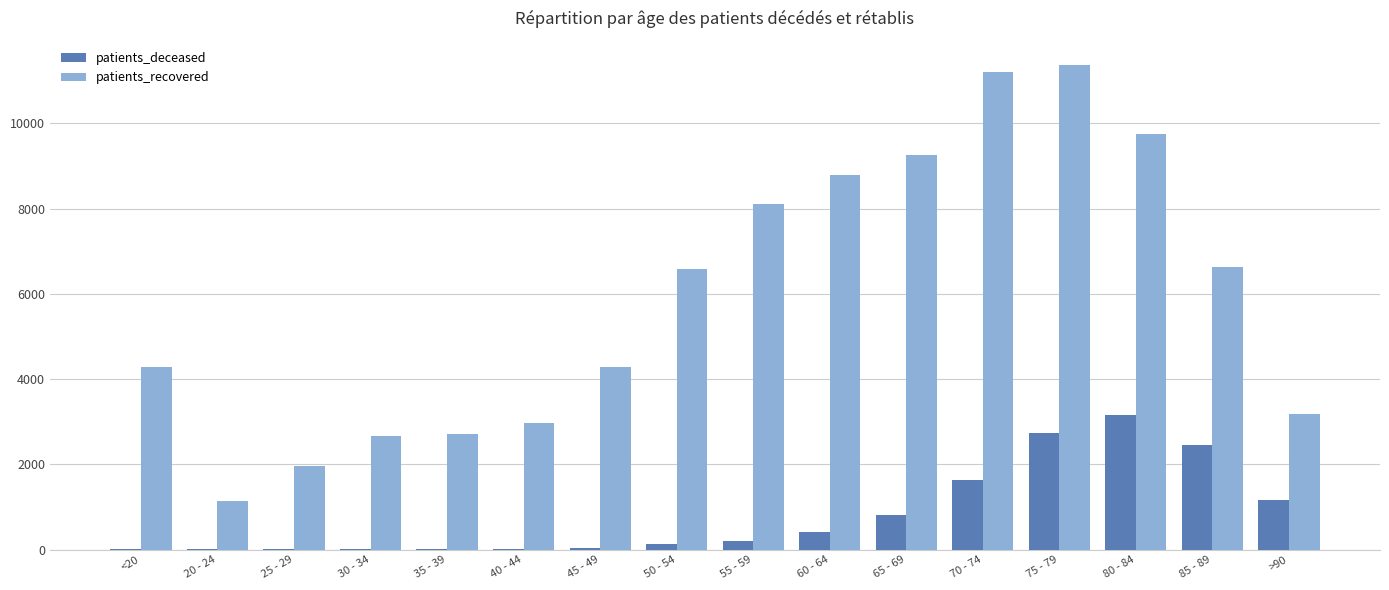

Which series changed the most between 30 - 34 and >90?

patients_deceased